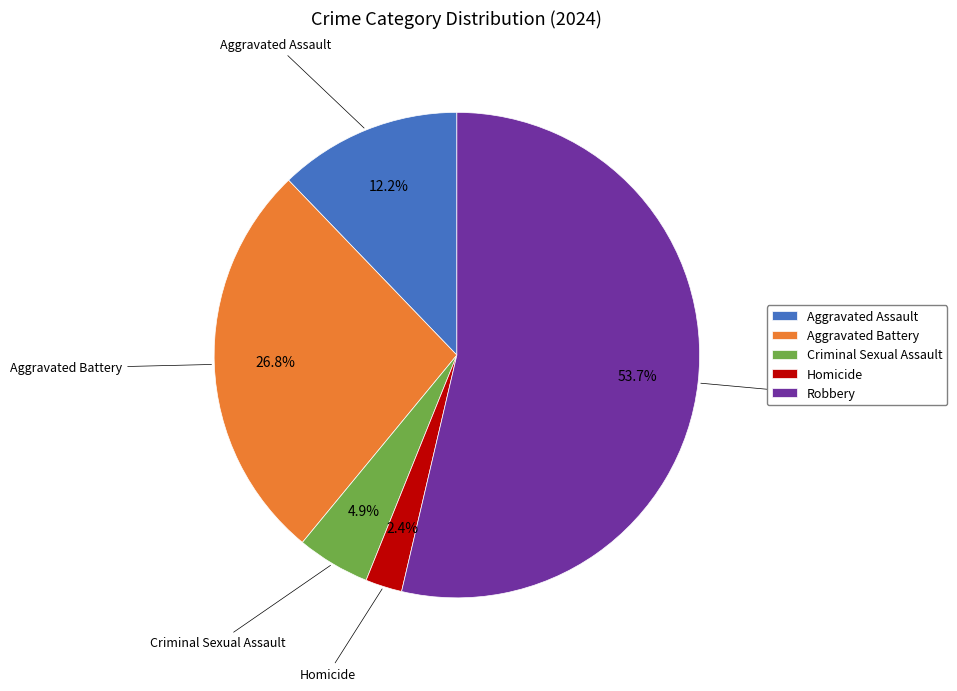

Which has a higher value, Robbery or Aggravated Battery?

Robbery